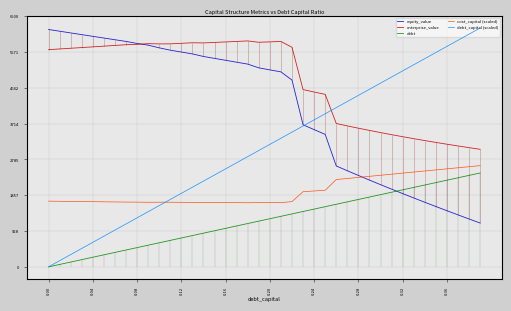

What is the lowest value of the enterprise_value series?

3047.4